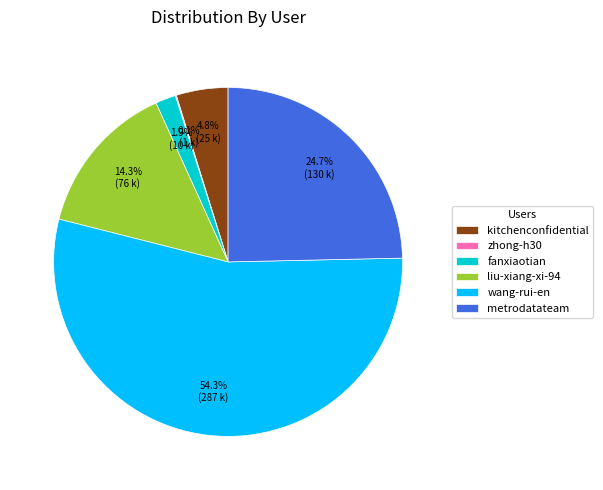

Which has a higher value, fanxiaotian or wang-rui-en?

wang-rui-en